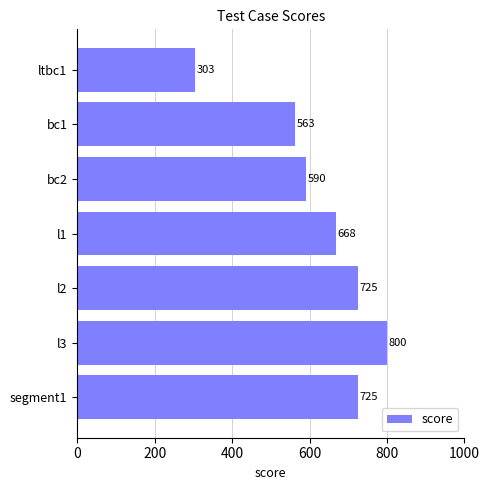

At which category does the chart reach its minimum across all series?

ltbc1